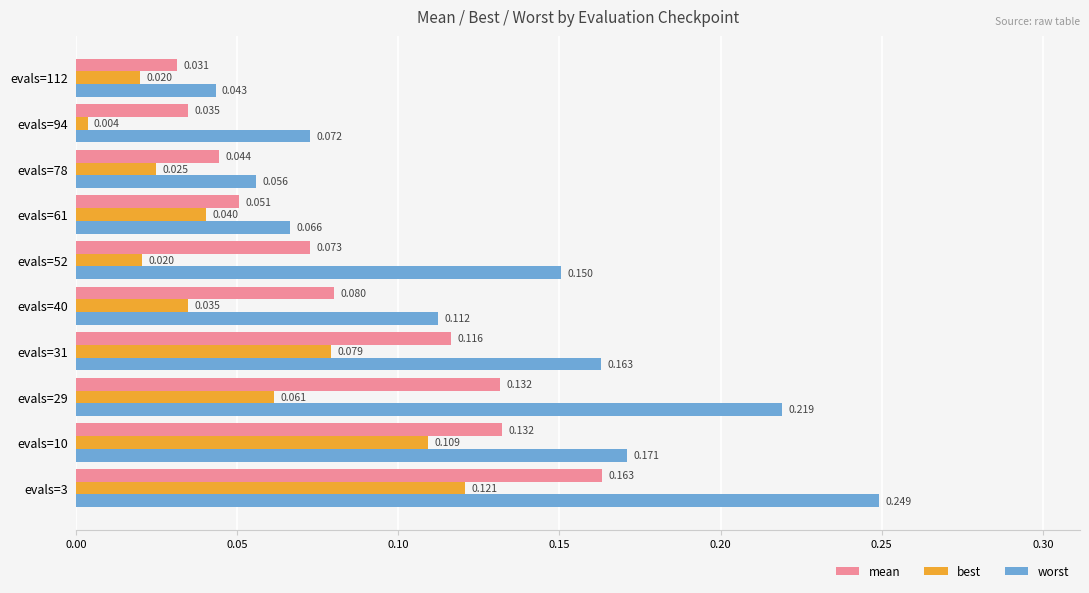

Which series has the largest total across all categories?

worst